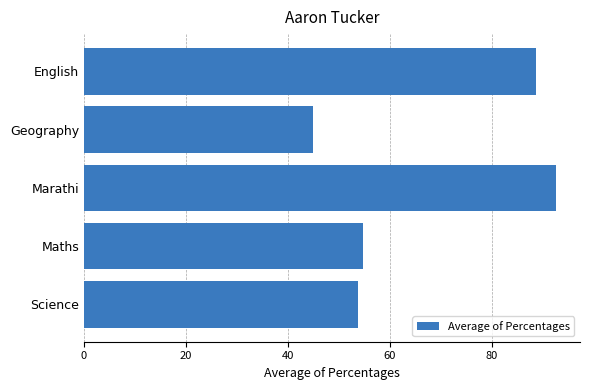

What is the smallest value displayed?

45.0